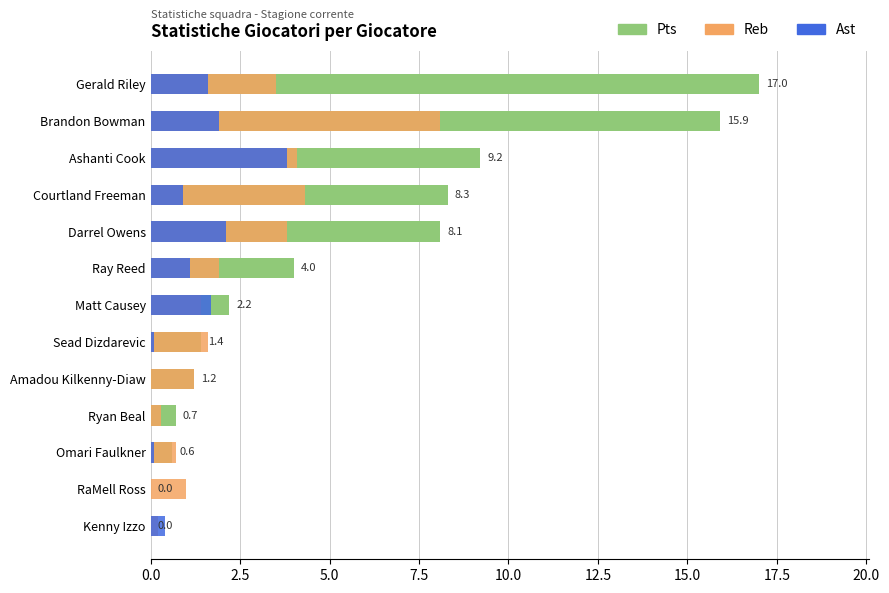

What is the value of the Ast bar at the 3rd from the left?

3.8